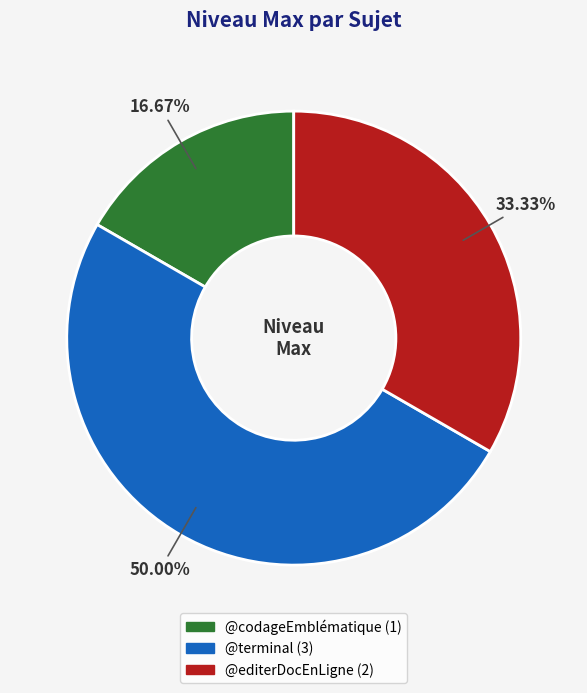

To the nearest percent, what is the average slice percentage?

33%